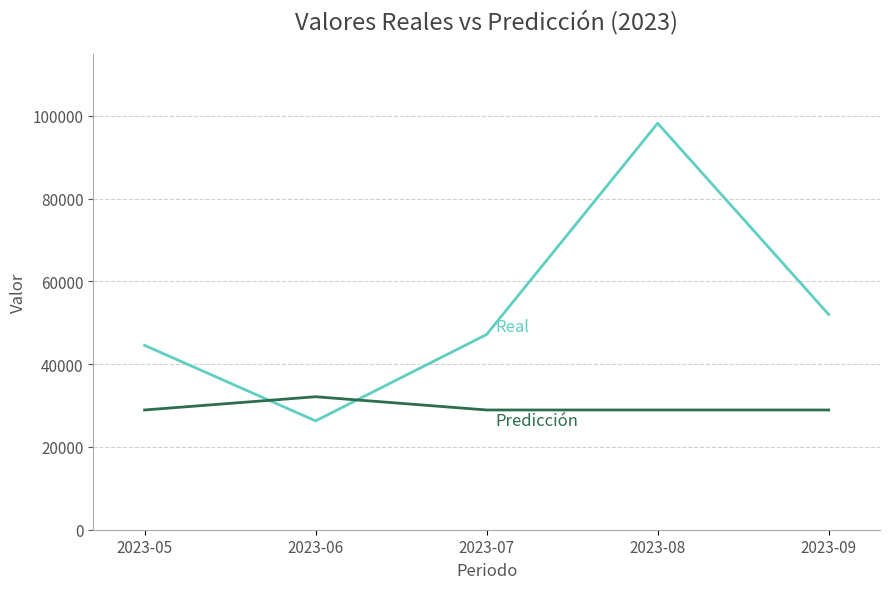

What is the minimum value shown in the chart?

26305.9